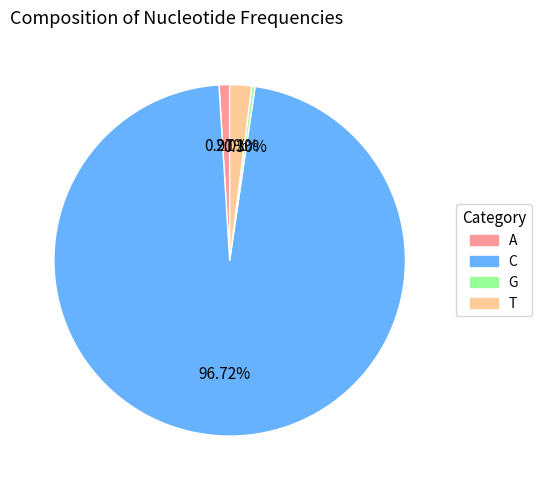

To the nearest percent, what is the difference between the largest and smallest slice percentages?

96%